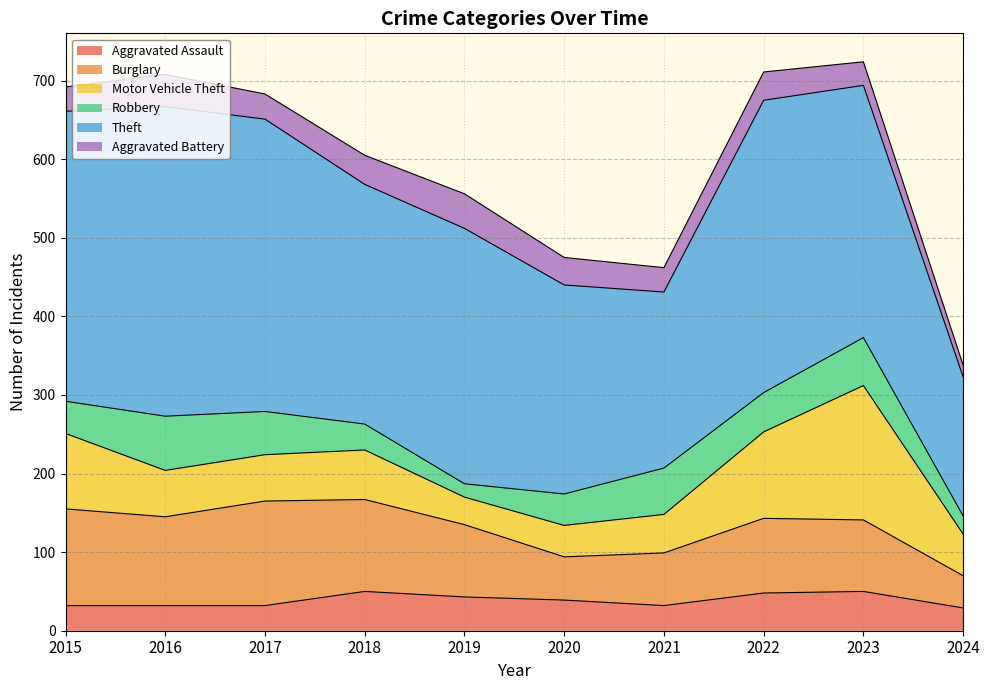

What is the value of the Aggravated Battery point at the 7th from the left?

31